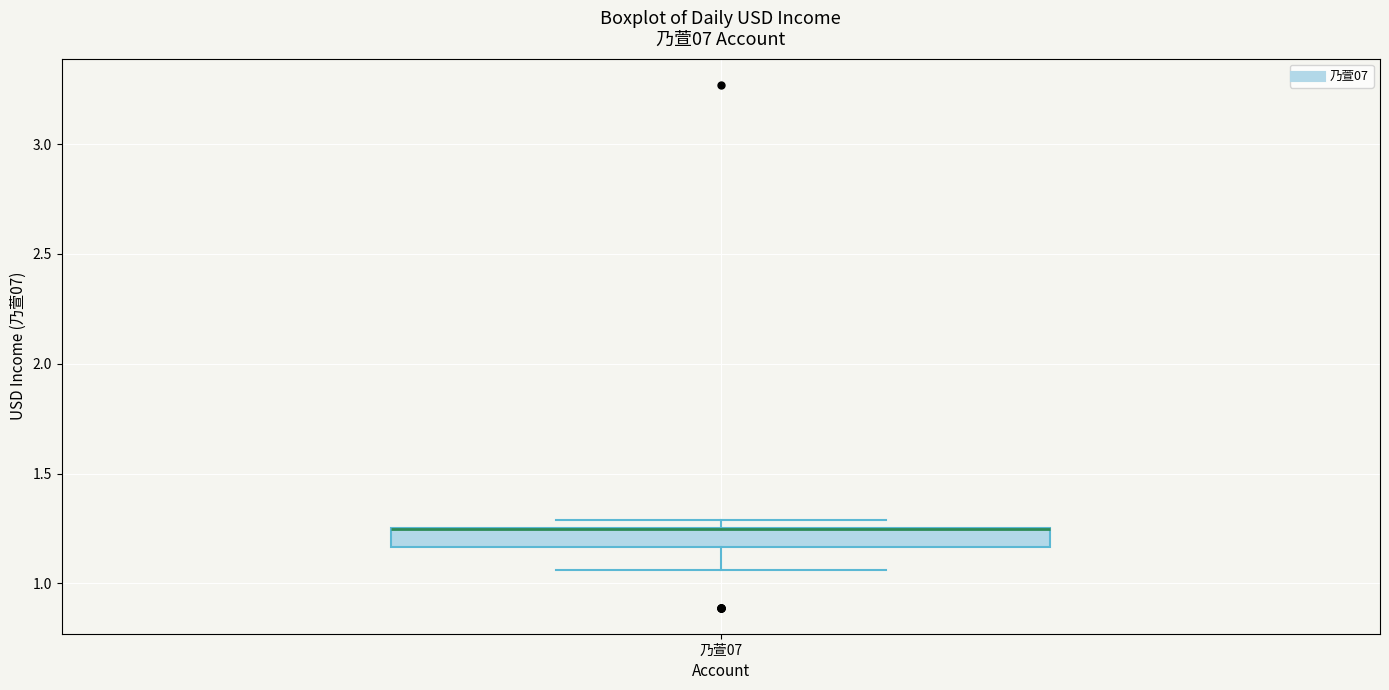

Transcribe this box plot: give where the median line is, the range the box spans, and where the two whiskers end, as read against the y-axis. The values are not printed on the chart, so give them approximately, as read against the axis.

median 1.25 (drawn on the box's upper edge), box 1.15 to 1.25, whiskers 1.05 to 1.30